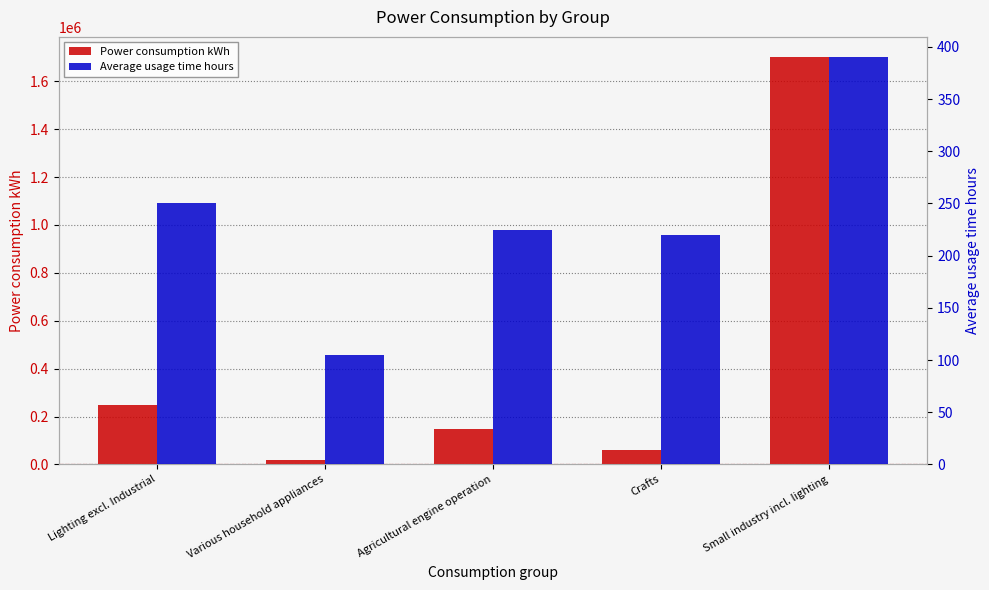

Reading left to right, extract all data points from this chart.

Power consumption kWh: 250000	20000	150000	60000	1700000
Average usage time hours: 250	105	225	220	390